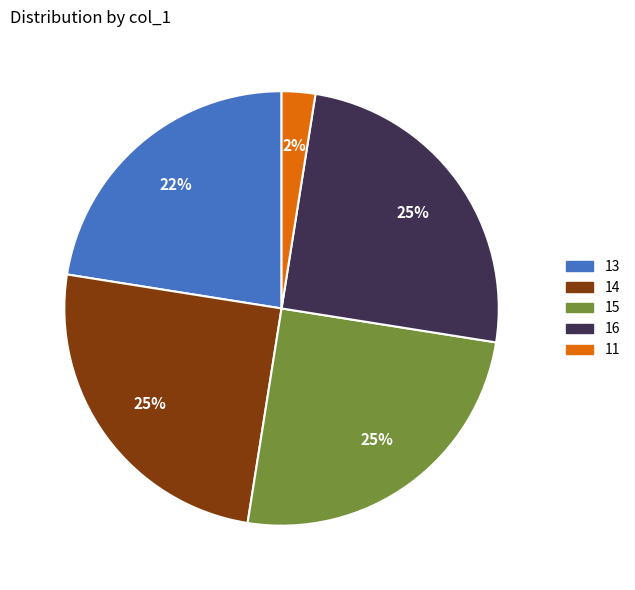

The 13 slice represents 9% of the pie. True or false?

False